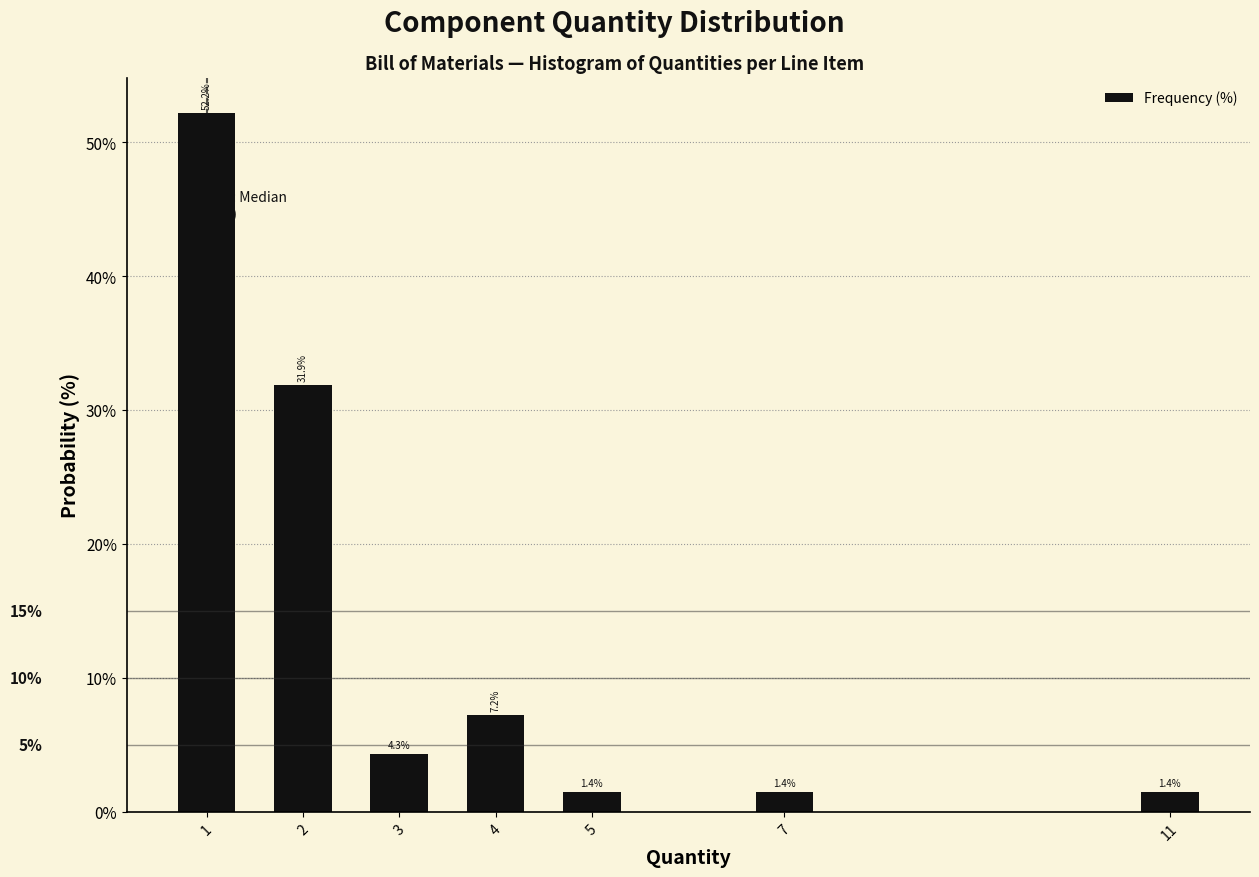

Reading left to right, what are all the values shown in this chart?

52.2	31.9	4.3	7.2	1.4	1.4	1.4